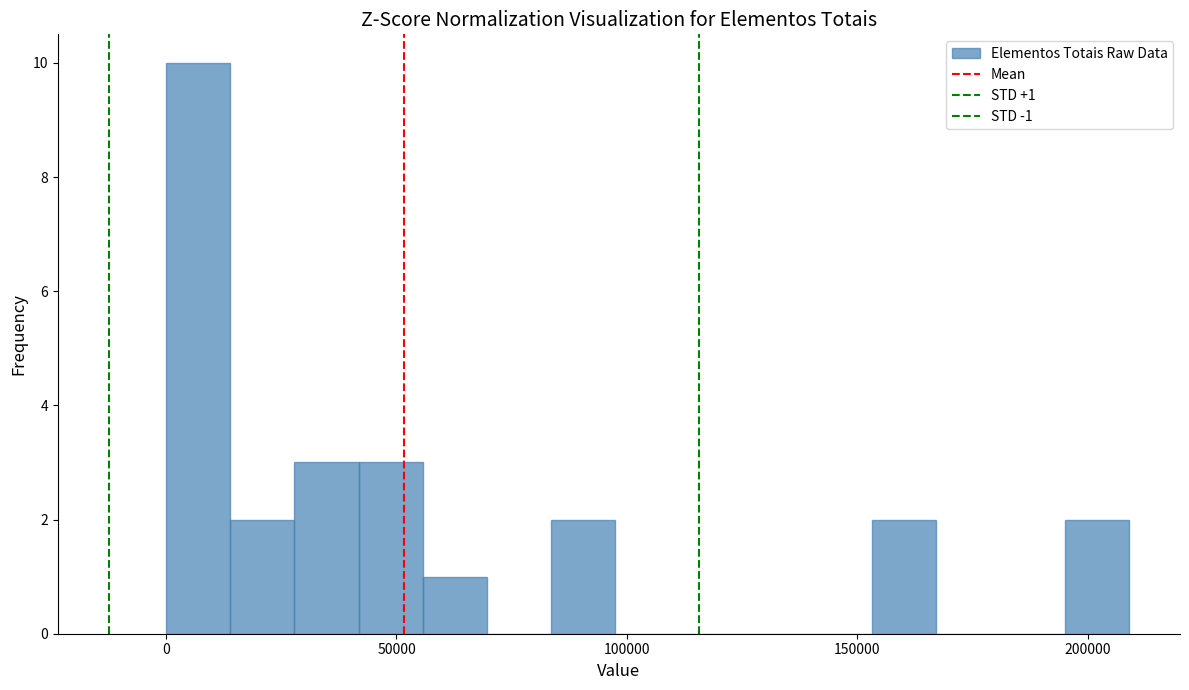

Read against the x-axis, roughly where is the centre of the tallest bar?

5000